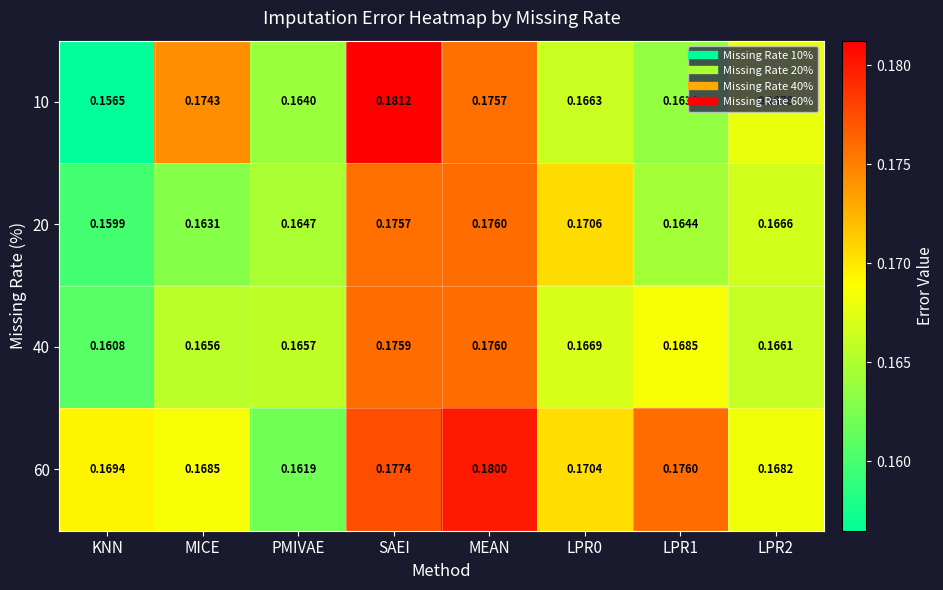

At which category is the sum across all series the highest?

SAEI